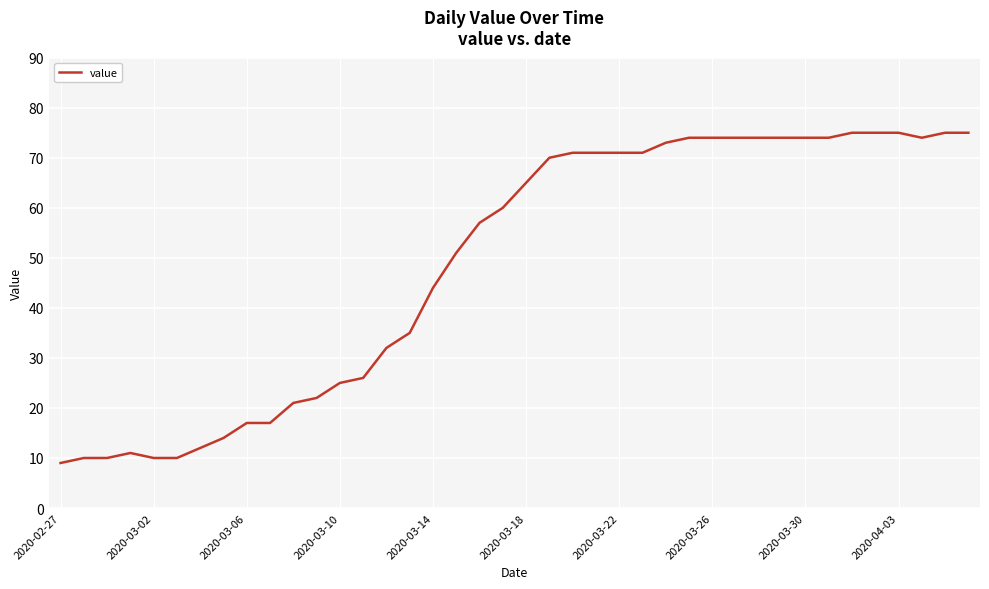

What is the greatest value displayed?

75